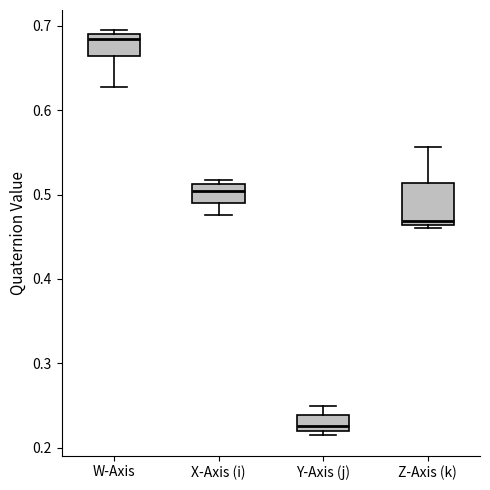

Reading left to right, read every box against the y-axis: the position of its median line, the range the box covers, and the ends of its whiskers. The values are not printed on the chart, so give them approximately, as read against the axis.

W-Axis: median 0.68, box 0.66 to 0.69, whiskers 0.63 to 0.69 (just above the box's upper edge)
X-Axis (i): median 0.50, box 0.49 to 0.51, whiskers 0.48 to 0.52
Y-Axis (j): median 0.23, box 0.22 to 0.24, whiskers 0.21 to 0.25
Z-Axis (k): median 0.47, box 0.46 to 0.51, whiskers 0.46 (just below the box's lower edge) to 0.56